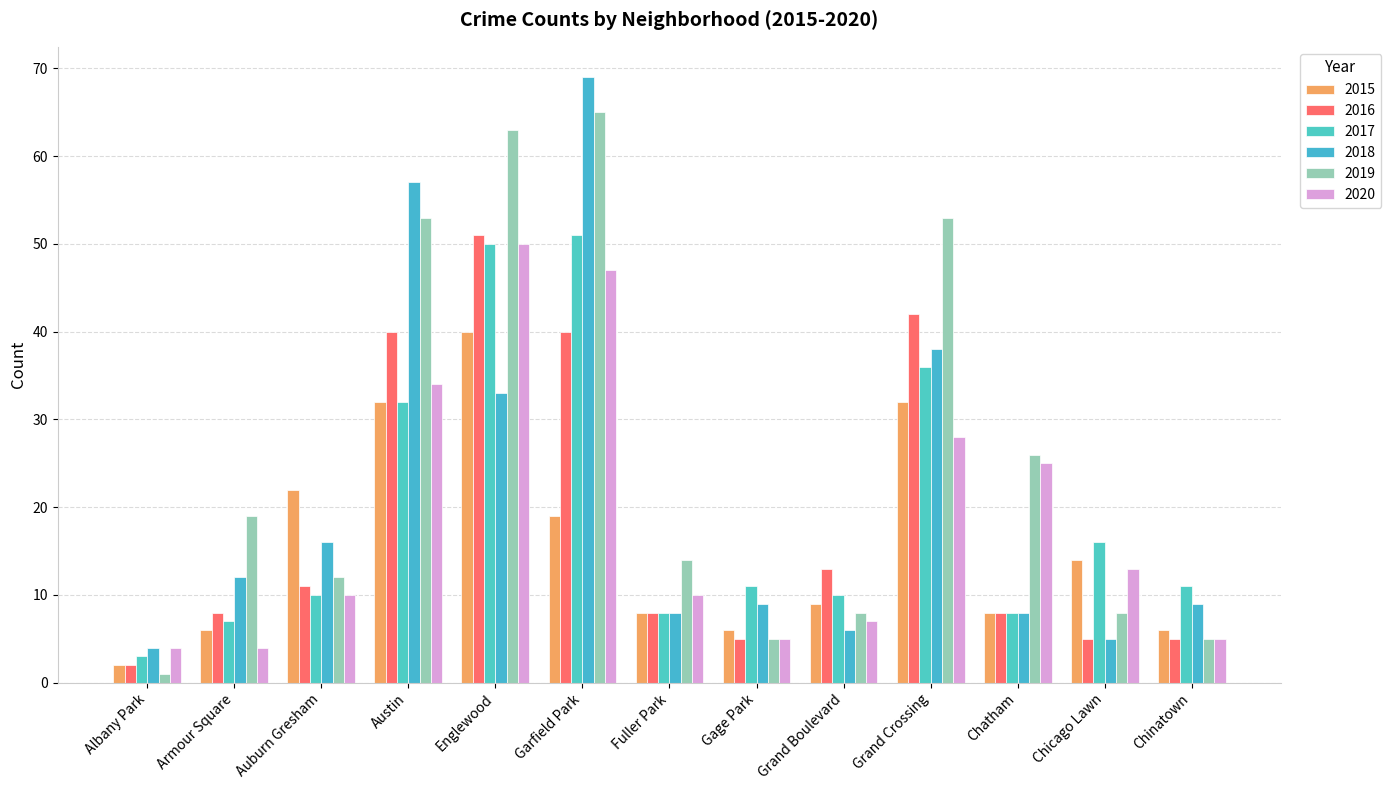

Where is 2020 nearest to the value 27?

Grand Crossing